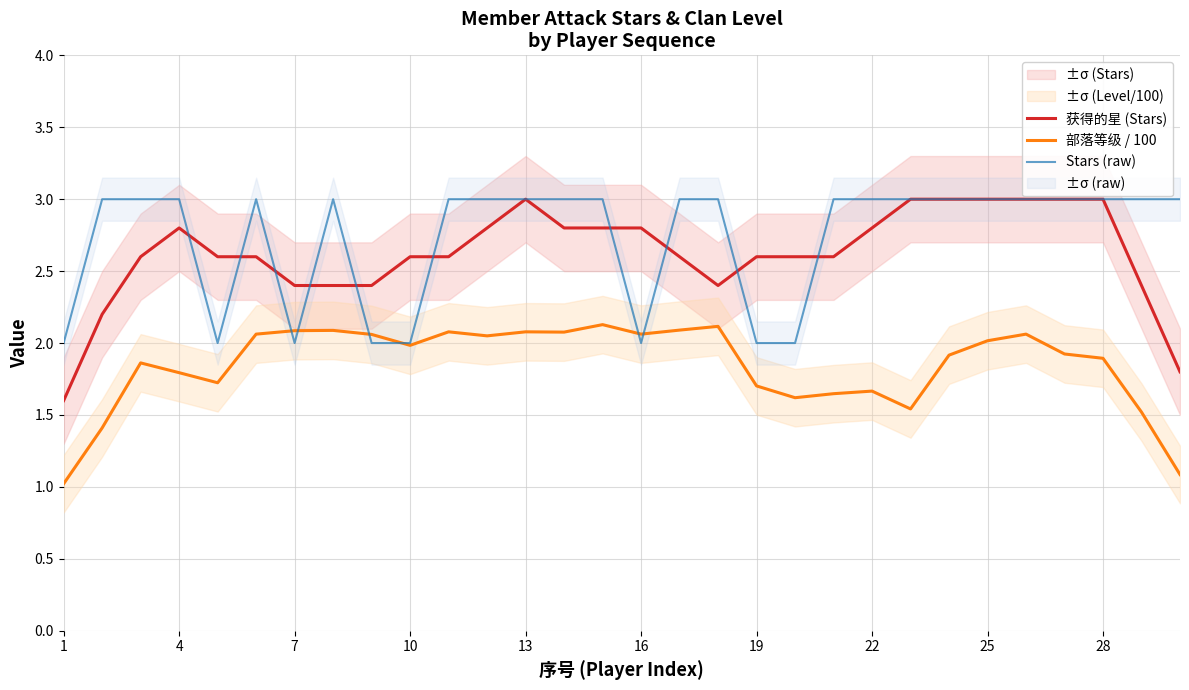

Is it true that 获得的星 (Stars) equals 3.0 at 13?

True